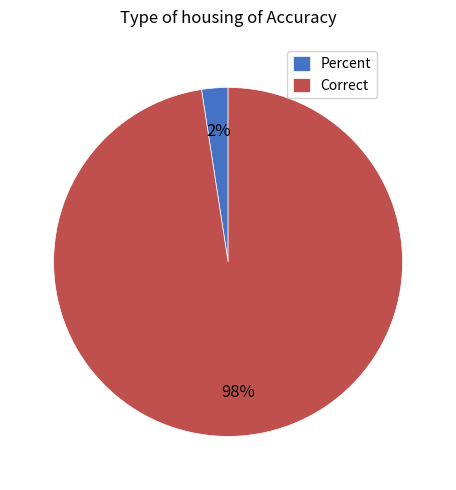

Rank the categories by value from lowest to highest.

Percent, Correct